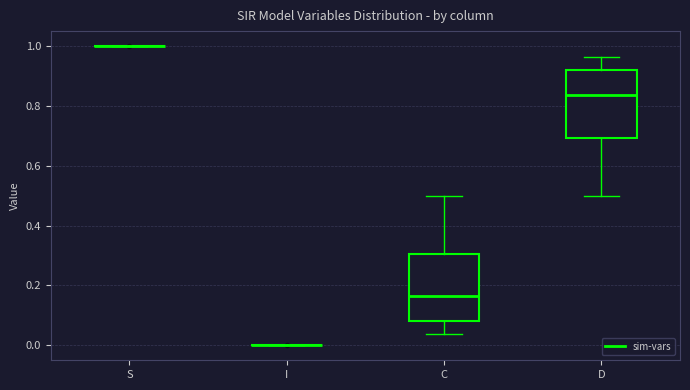

Reading left to right, read every box against the y-axis: the position of its median line, the range the box covers, and the ends of its whiskers. The values are not printed on the chart, so give them approximately, as read against the axis.

S: box collapsed to a line at 1.00, whiskers 1.00 to 1.00
I: box collapsed to a line at 0.00, whiskers 0.00 to 0.00
C: median 0.16, box 0.08 to 0.30, whiskers 0.04 to 0.50
D: median 0.84, box 0.70 to 0.92, whiskers 0.50 to 0.96